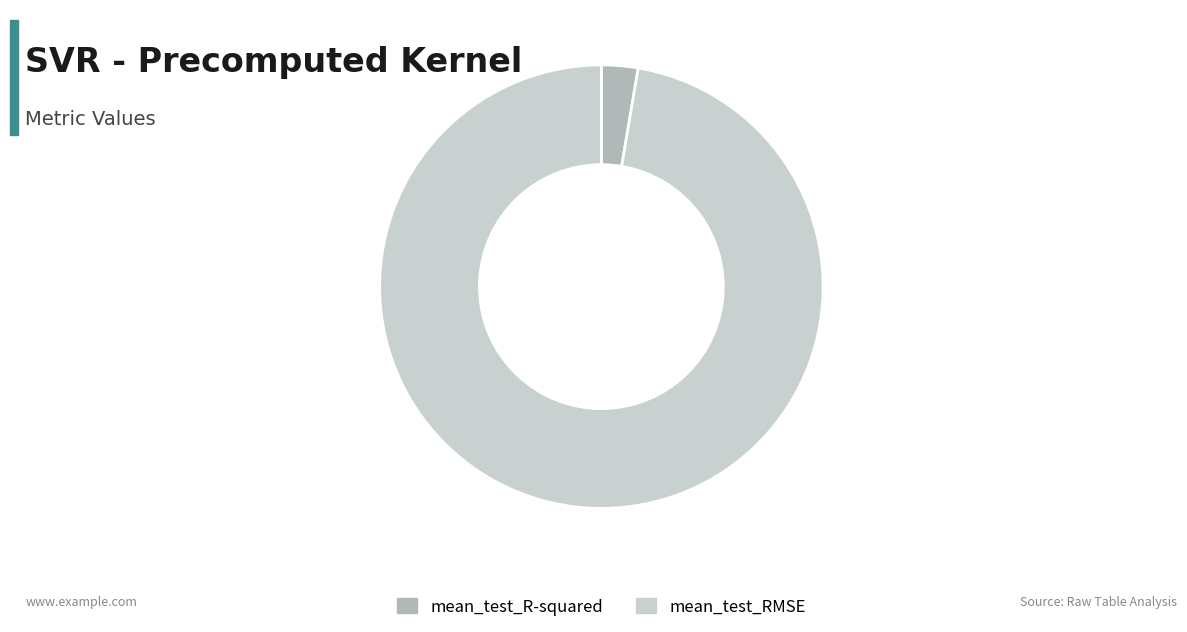

Which slice is the largest?

mean_test_RMSE